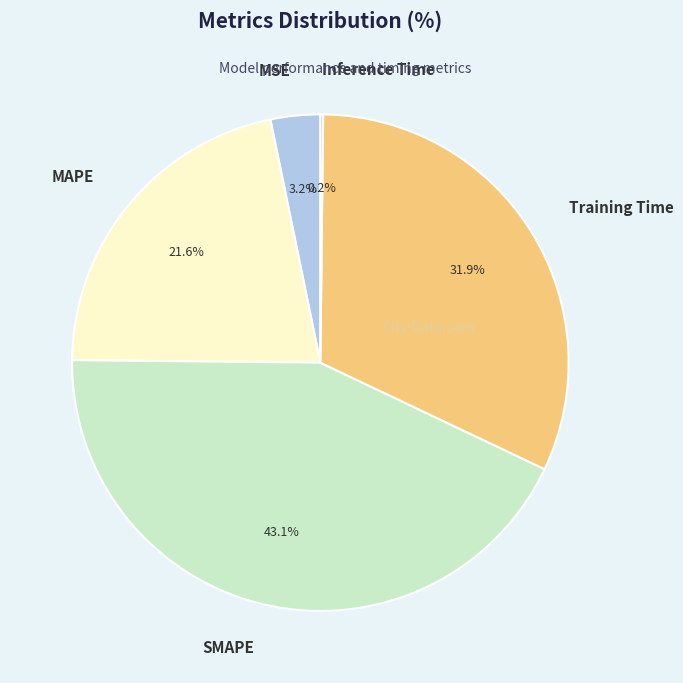

Is there a majority slice in this chart?

No